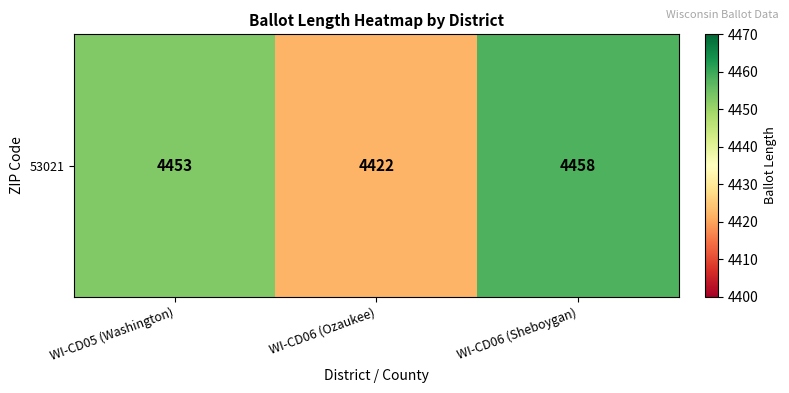

Rank the categories by value from highest to lowest.

WI-CD06 (Sheboygan), WI-CD05 (Washington), WI-CD06 (Ozaukee)